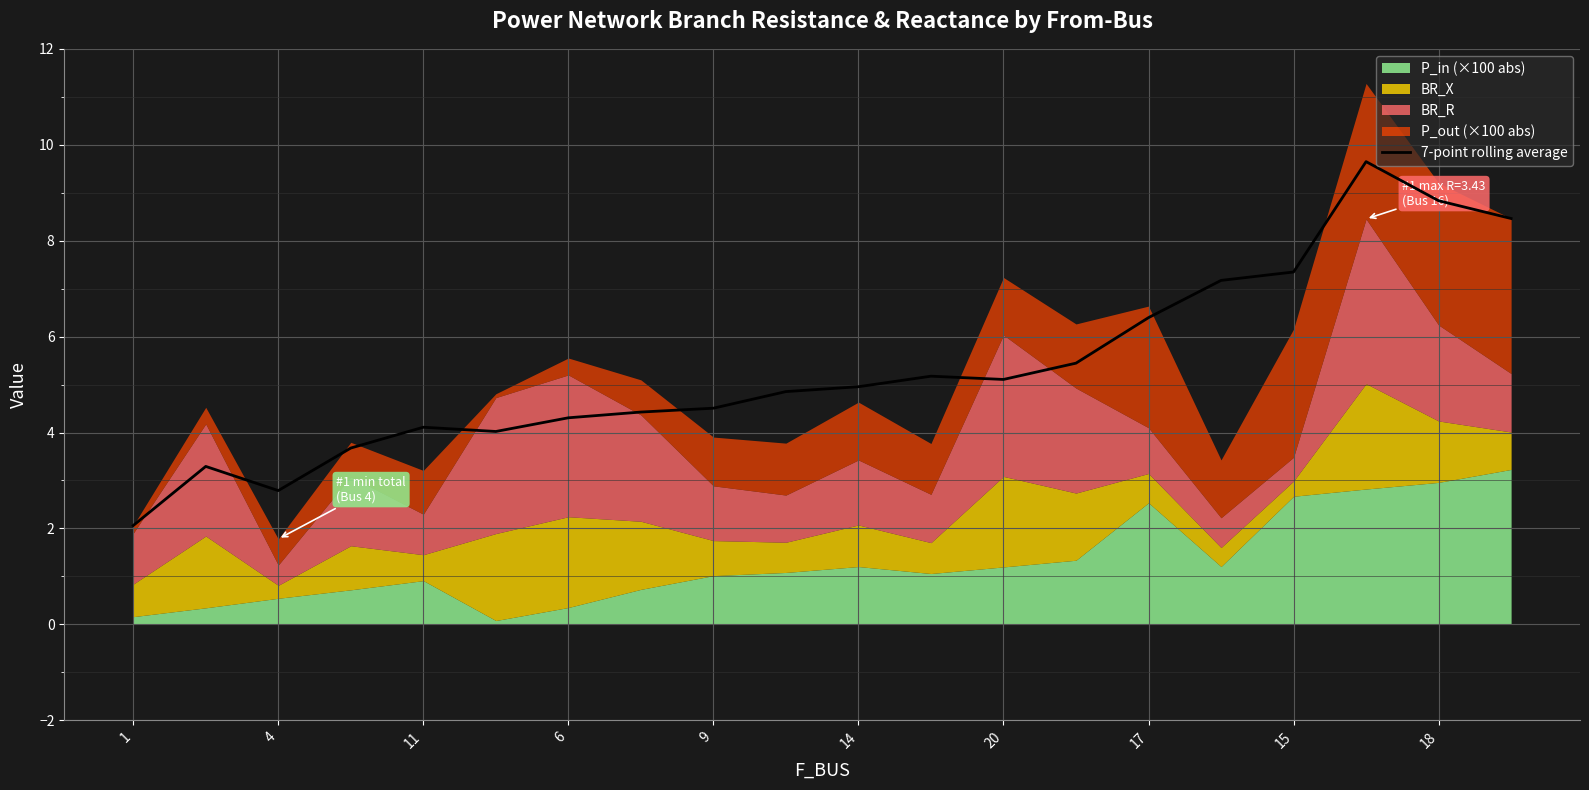

The value of 7-point rolling average at 1 is 2.1. True or false?

True